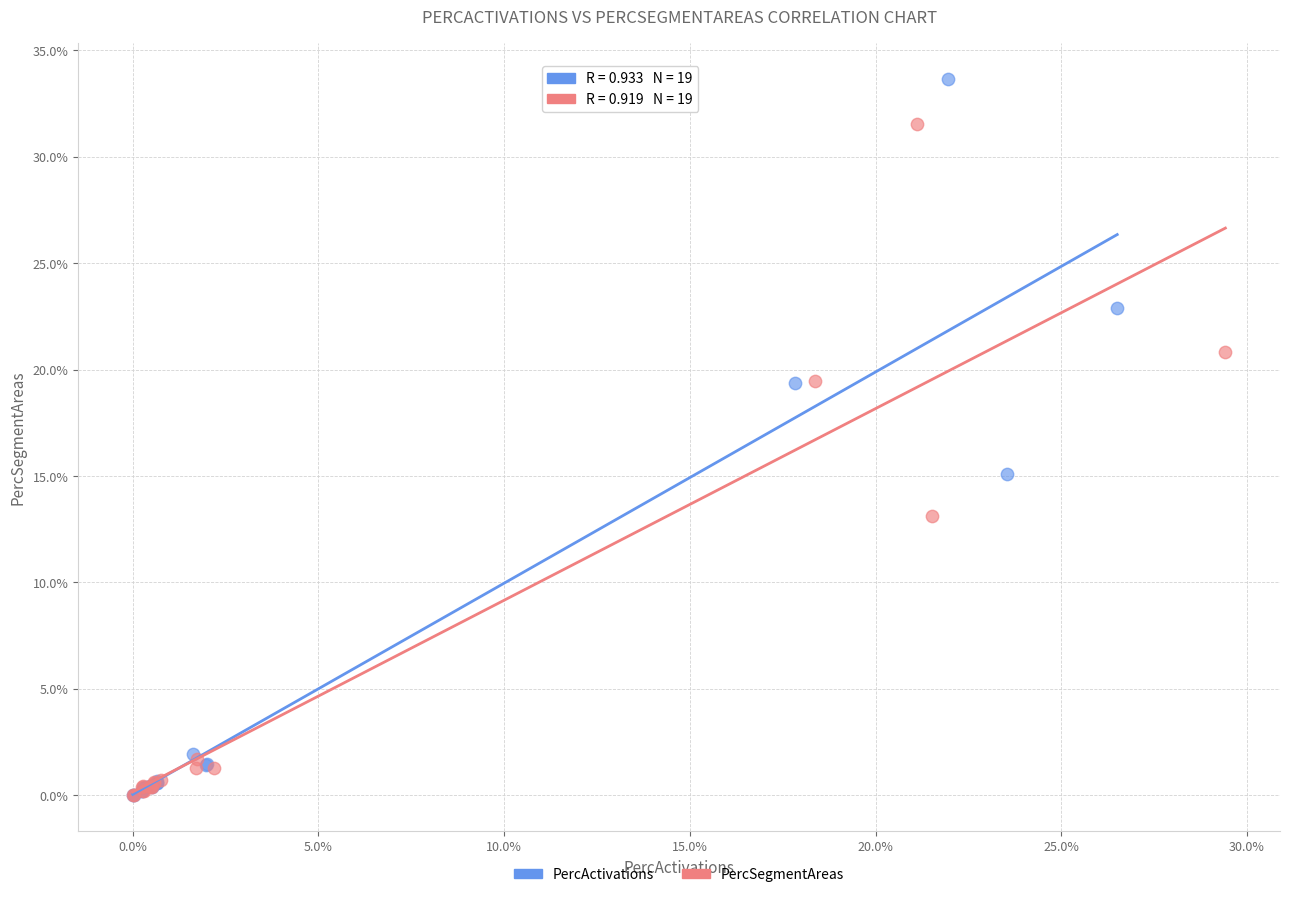

Which series has the largest Y range (max minus min)?

PercActivations